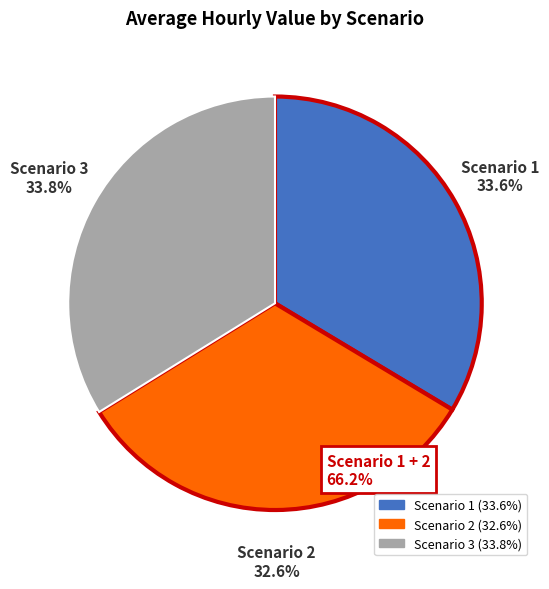

Which slice is the smallest?

Scenario 2